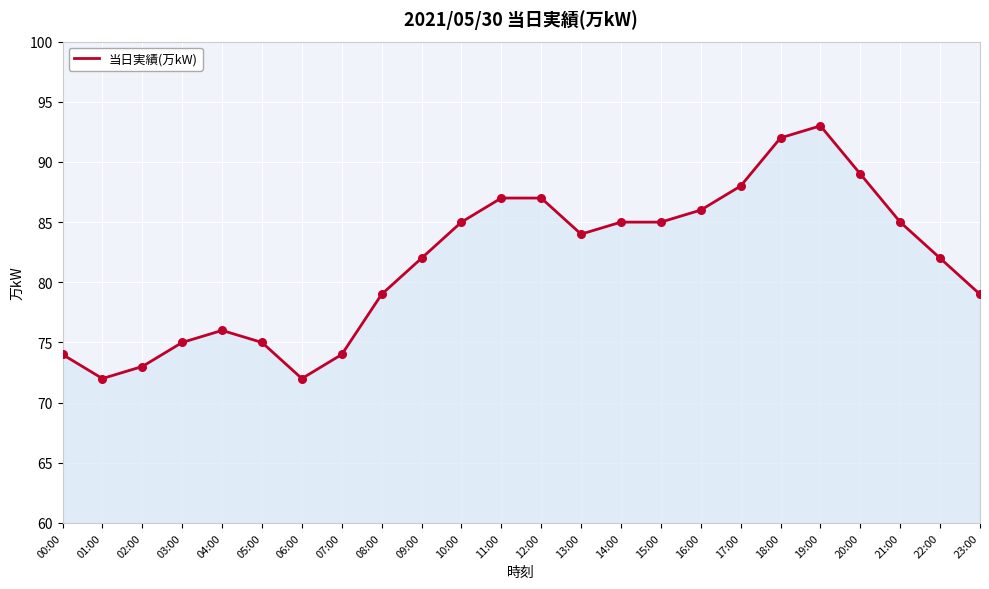

Approximately how many times larger is the value at 01:00 compared to 21:00?

0.8